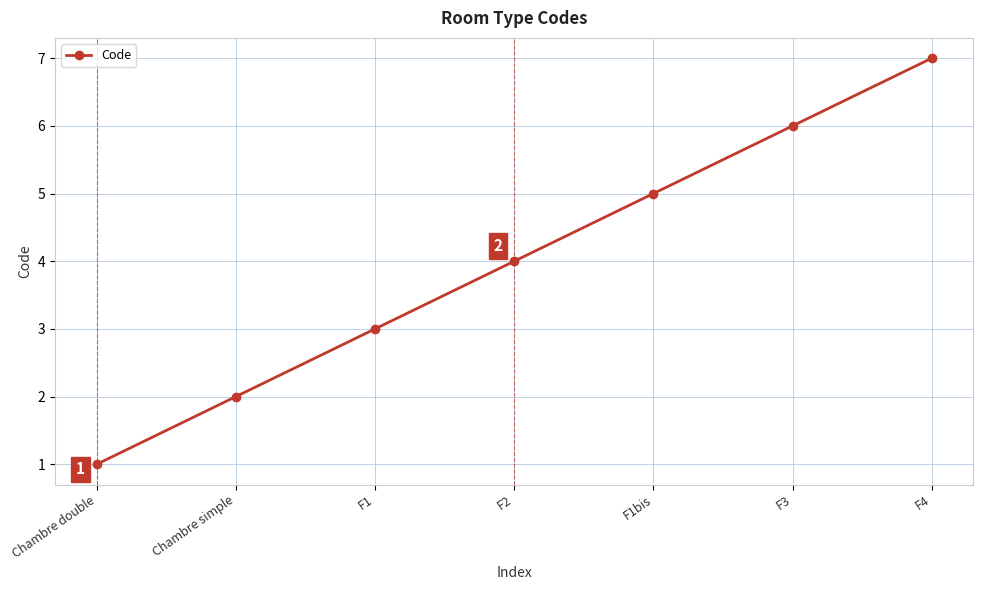

Approximately how many times larger is the value at F4 compared to Chambre double?

7.0